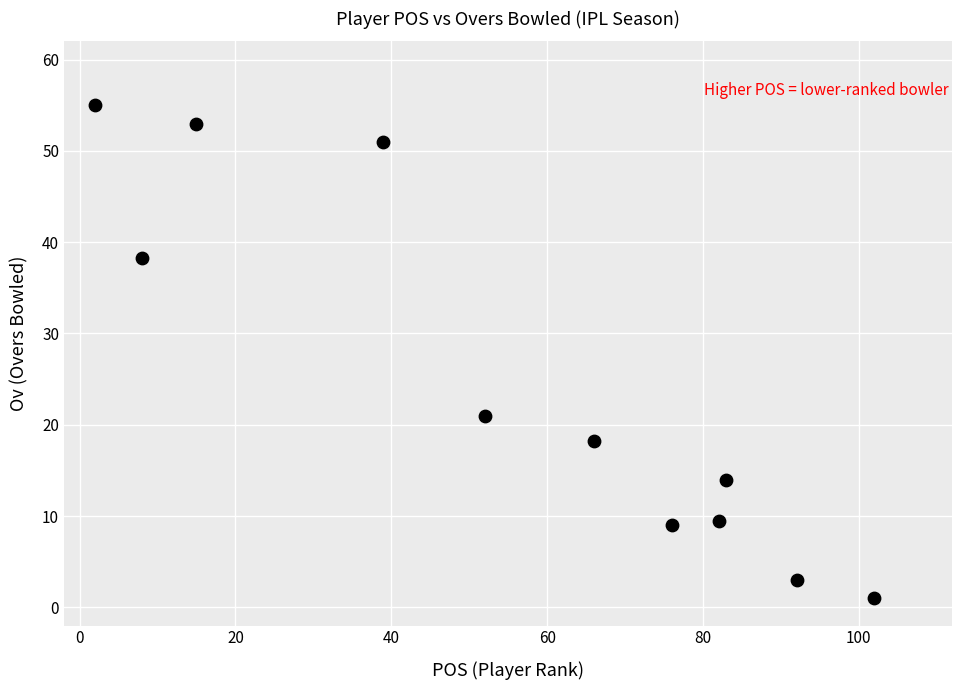

What is the range of X values (max minus min)?

100.0